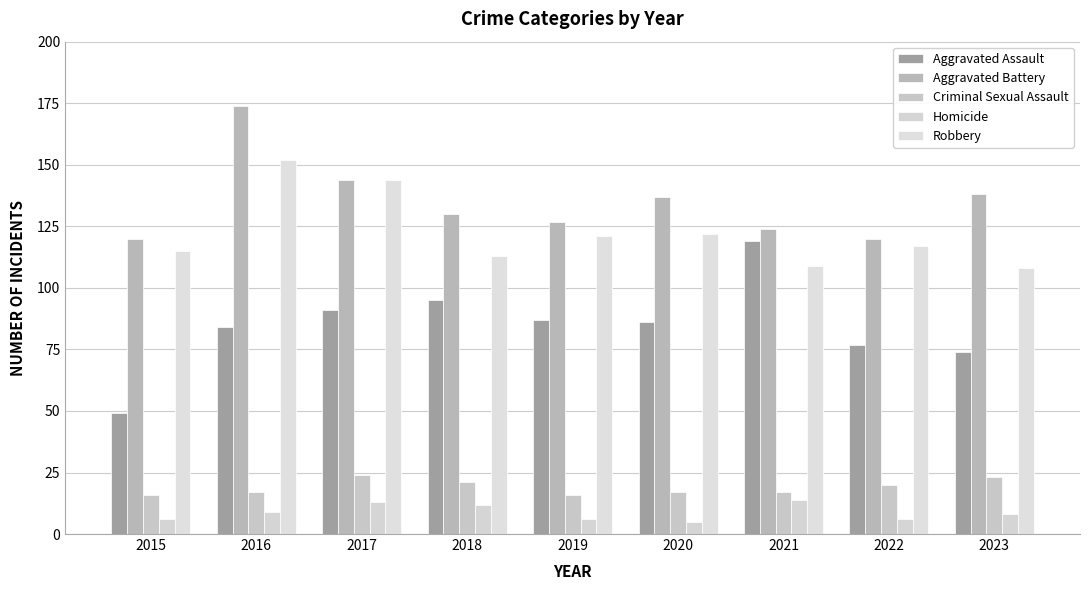

At which category is the sum across all series the highest?

2016